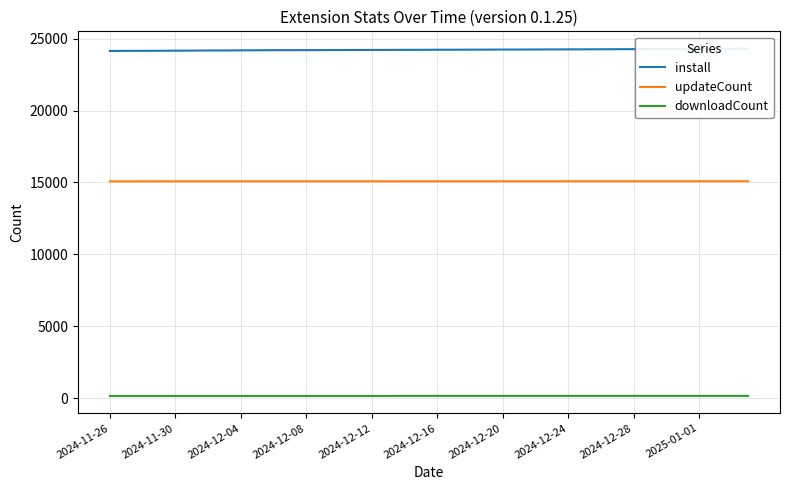

Which series has the widest spread of values?

install